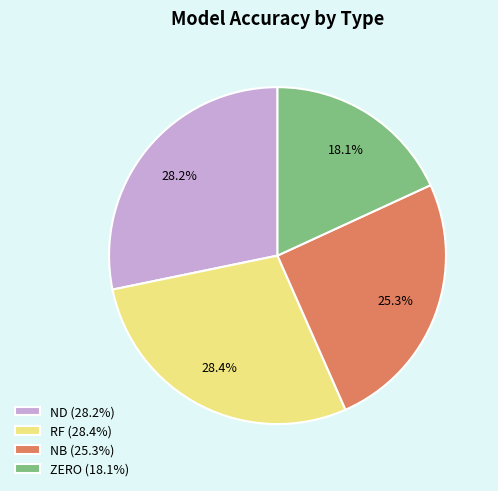

Which category has the smallest portion of the pie?

ZERO